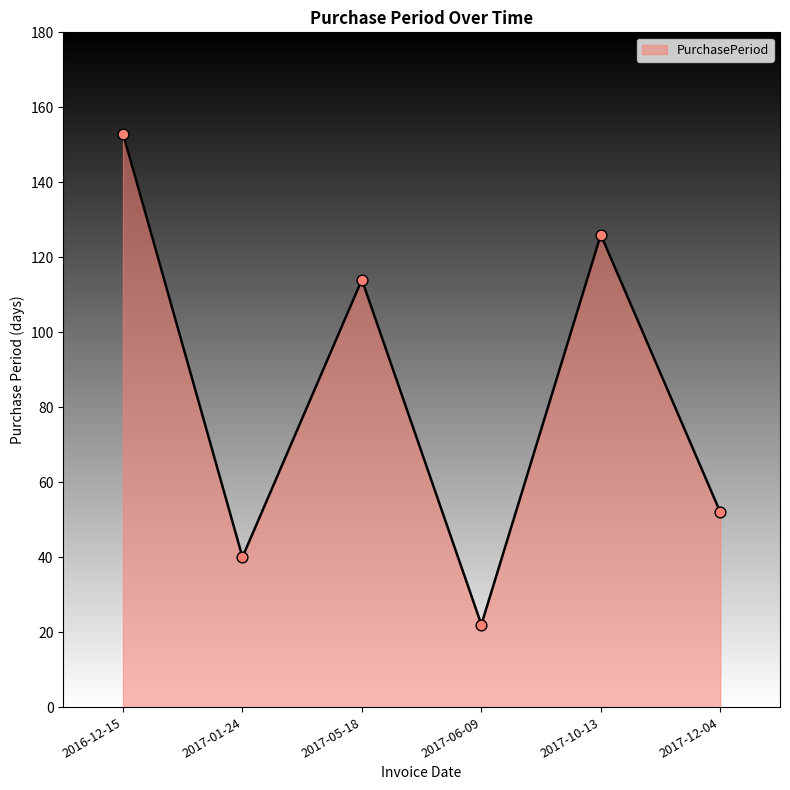

What is the ratio of the value at 2017-05-18 to the value at 2017-06-09?

5.2